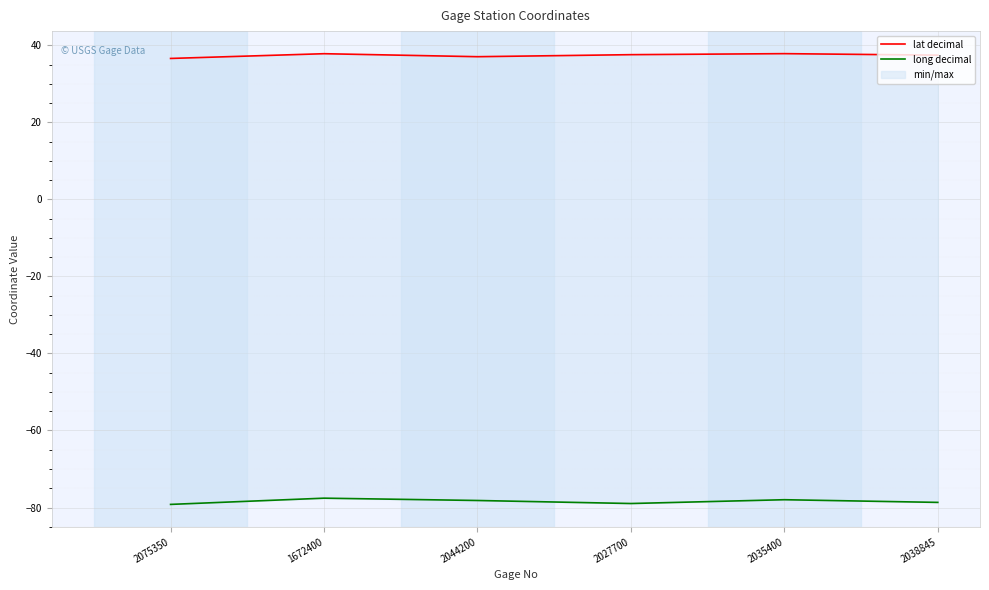

Is the value of long decimal at 1672400 greater than the value of lat decimal at 2075350?

No